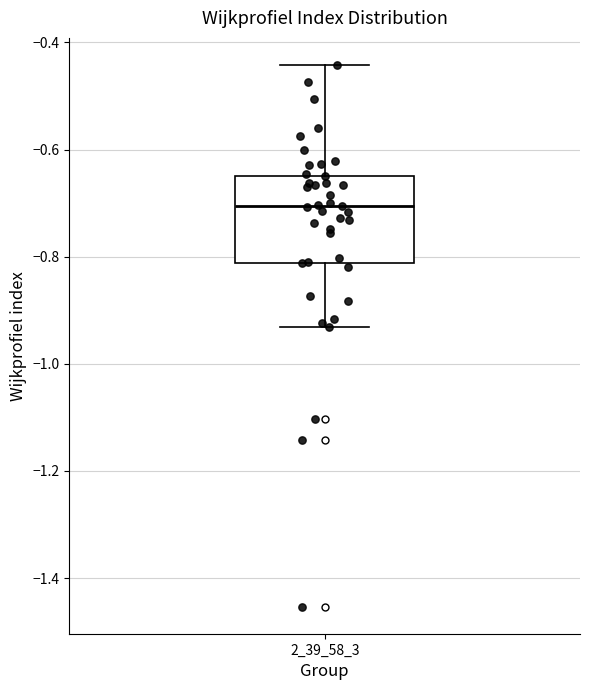

Where does the lower whisker of the box at x = 2_39_58_3 end on the y-axis? The values are not printed on the chart, so give them approximately, as read against the axis.

-0.94